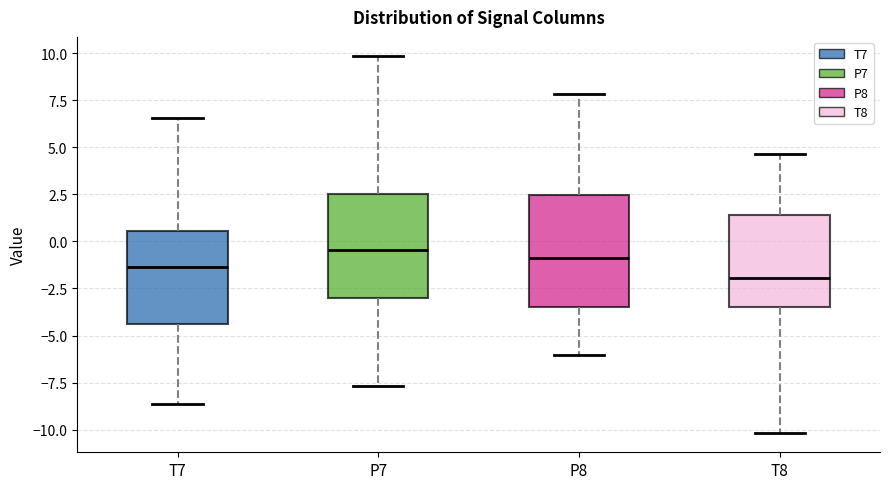

Which box's median line is the lowest?

T8